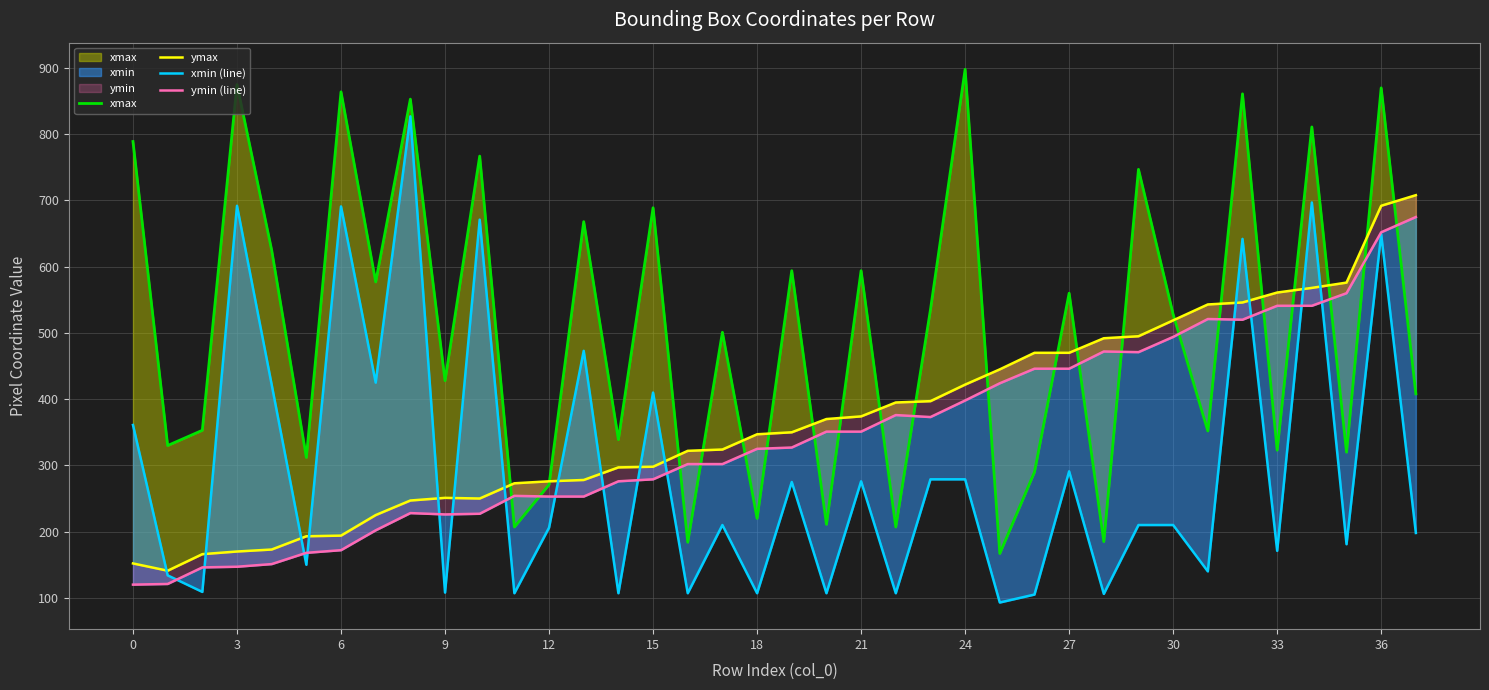

Does the chart display data point markers on the line(s)?

No